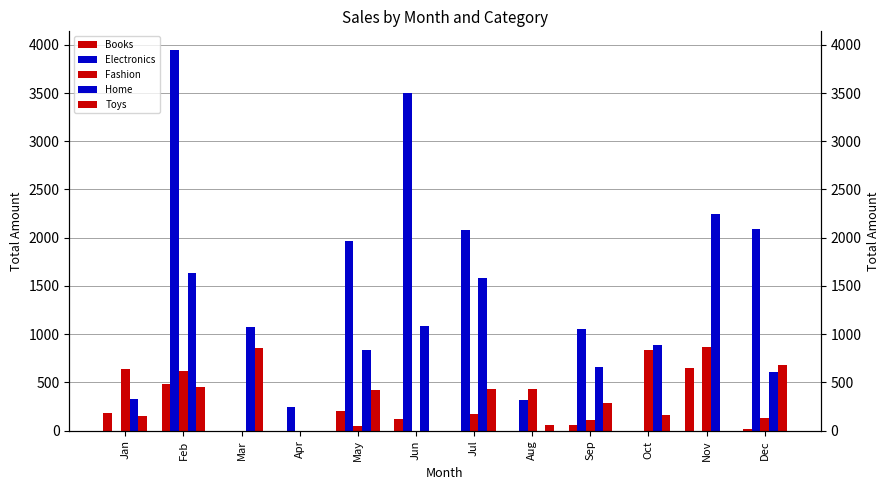

Are the bars grouped side by side (vs. stacked)?

Yes